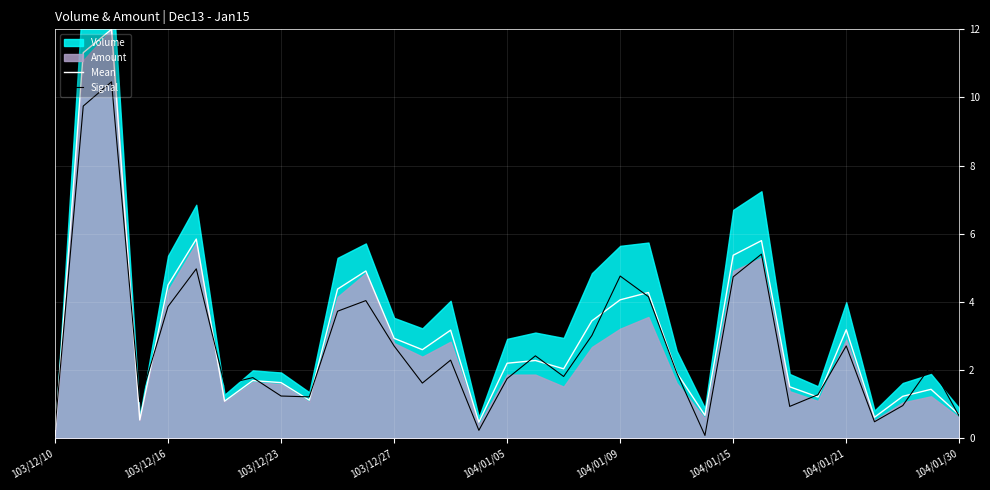

Which series has the widest spread of values?

Mean